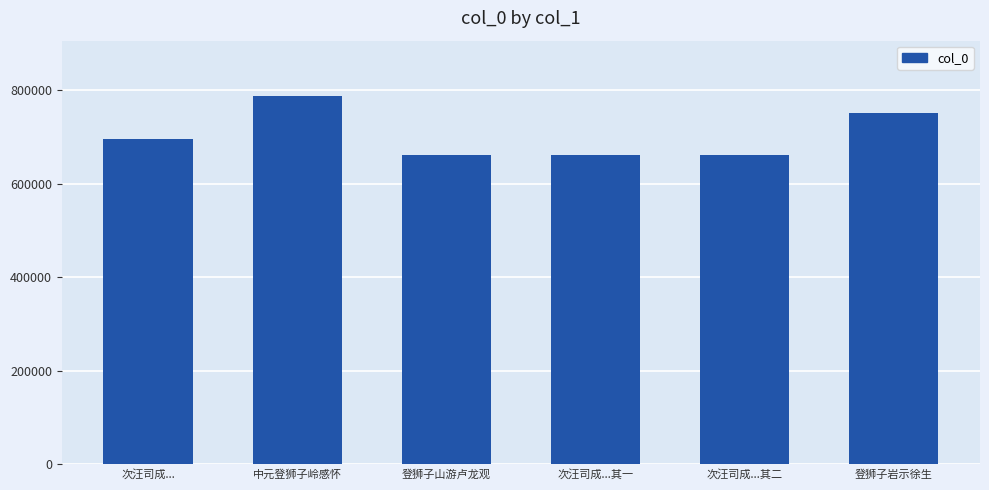

Are the bars horizontal?

No